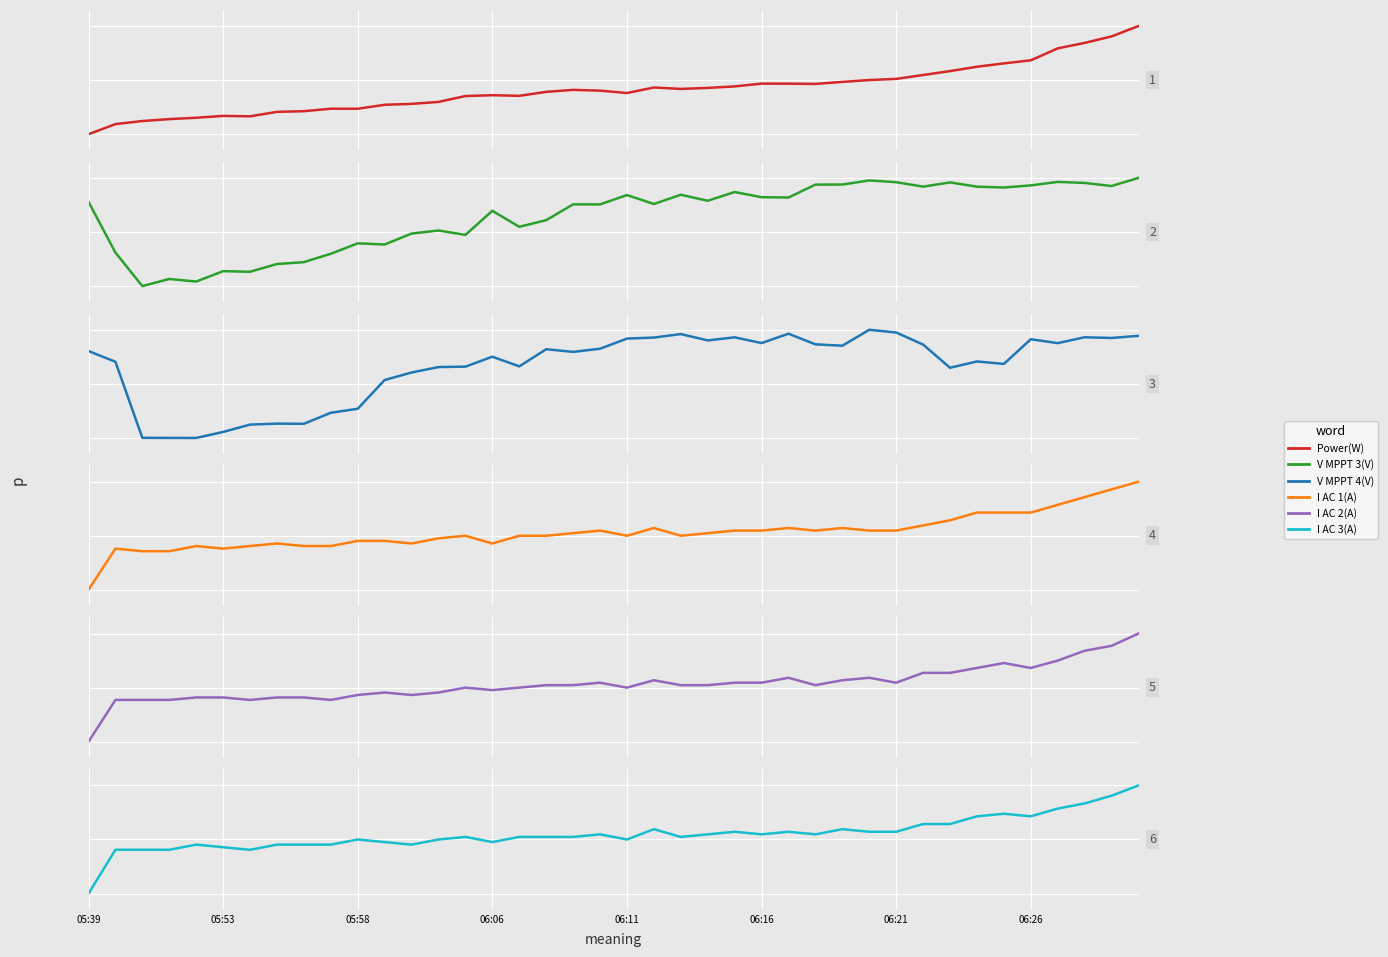

Reading left to right, list all the values displayed in this chart.

Power(W): 0.0	148.0	193.0	221.0	241.0	268.0	262.0	327.0	337.0	373.0	373.0	431.0	444.0	473.0	559.0	571.0	562.0	620.0	649.0	638.0	603.0	684.0	663.0	678.0	700.0	741.0	740.0	736.0	766.0	793.0	810.0	867.0	924.0	988.0	1037.0	1082.0	1257.0	1337.0	1432.0	1584.0
V MPPT 3(V): 486.2	316.8	205.0	228.7	220.2	254.8	252.8	278.7	284.8	312.9	347.6	343.8	380.3	390.5	375.9	456.2	402.8	425.0	477.7	477.6	508.8	479.0	509.8	489.7	518.9	501.6	500.6	543.6	543.9	557.6	551.7	536.9	551.0	536.8	533.9	541.0	552.7	549.2	538.9	566.0
V MPPT 4(V): 486.5	451.0	199.9	199.5	199.4	219.3	243.5	246.7	246.2	282.6	295.8	390.8	415.6	433.6	434.9	467.7	435.9	492.5	483.7	494.1	527.6	531.0	542.5	521.6	531.8	512.8	543.7	508.6	504.1	556.7	547.6	507.8	431.3	452.1	443.9	525.5	512.6	532.0	529.7	536.7
I AC 1(A): 0.0	1.6	1.5	1.5	1.7	1.6	1.7	1.8	1.7	1.7	1.9	1.9	1.8	2.0	2.1	1.8	2.1	2.1	2.2	2.3	2.1	2.4	2.1	2.2	2.3	2.3	2.4	2.3	2.4	2.3	2.3	2.5	2.7	3.0	3.0	3.0	3.3	3.6	3.9	4.2
I AC 2(A): 0.0	1.7	1.7	1.7	1.8	1.8	1.7	1.8	1.8	1.7	1.9	2.0	1.9	2.0	2.2	2.1	2.2	2.3	2.3	2.4	2.2	2.5	2.3	2.3	2.4	2.4	2.6	2.3	2.5	2.6	2.4	2.8	2.8	3.0	3.2	3.0	3.3	3.7	3.9	4.4
I AC 3(A): 0.0	1.7	1.7	1.7	1.9	1.8	1.7	1.9	1.9	1.9	2.1	2.0	1.9	2.1	2.2	2.0	2.2	2.2	2.2	2.3	2.1	2.5	2.2	2.3	2.4	2.3	2.4	2.3	2.5	2.4	2.4	2.7	2.7	3.0	3.1	3.0	3.3	3.5	3.8	4.2